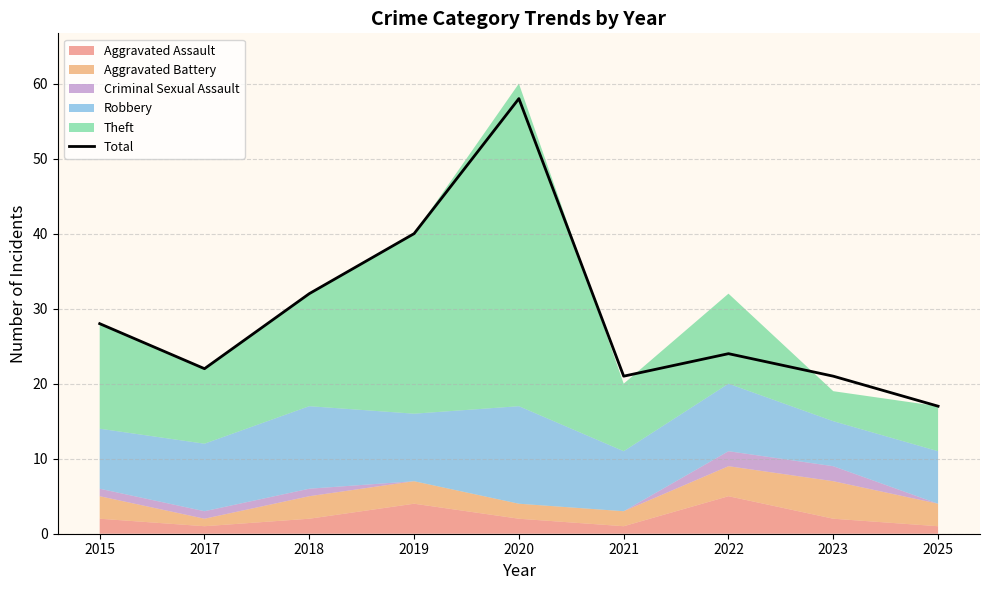

Between 2018 and 2015, which is larger?

2018